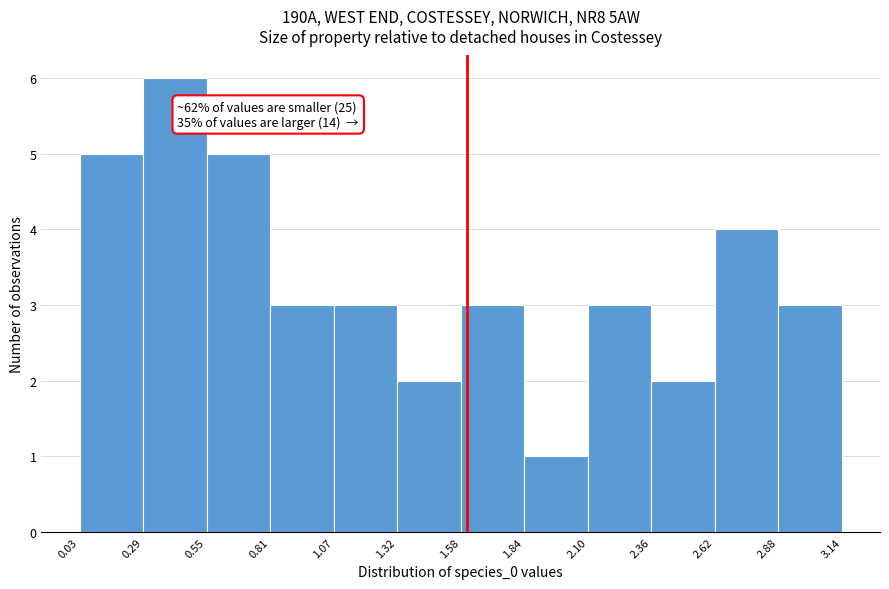

Which range on the x-axis has the tallest bar?

0.29 to 0.55